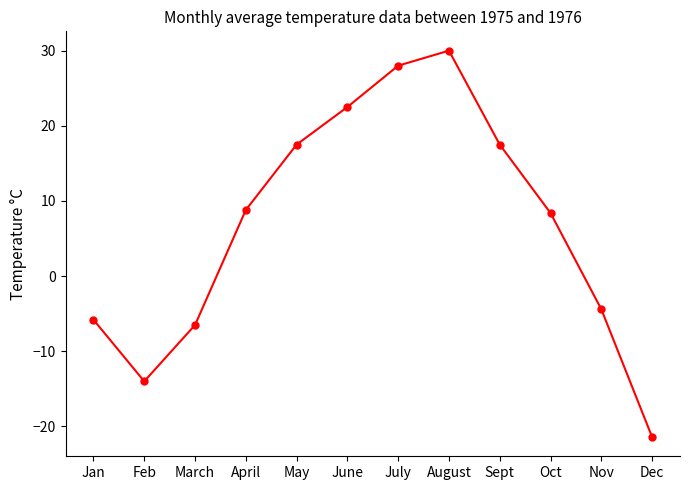

What is the label of the 6th point from the right?

July